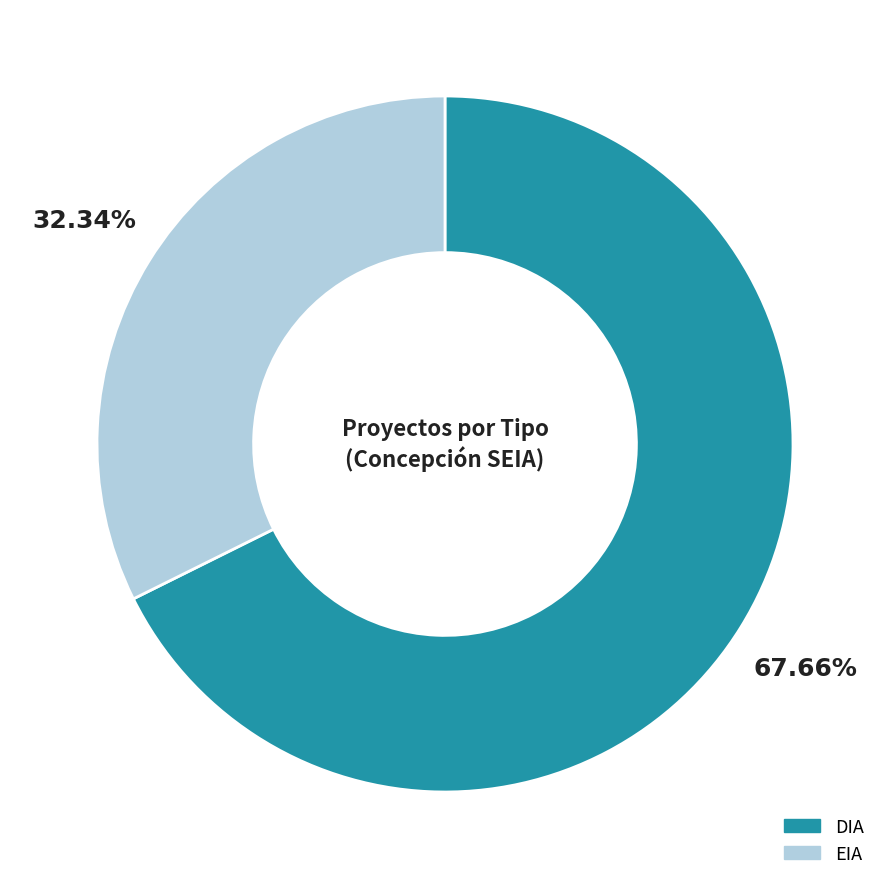

Is DIA the majority of the pie?

Yes